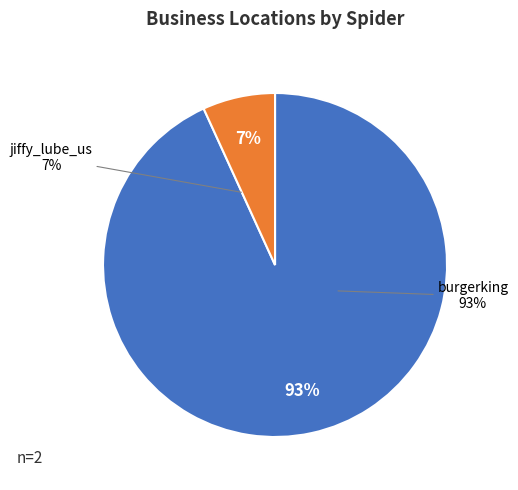

Does burgerking account for over 50% of the chart?

Yes